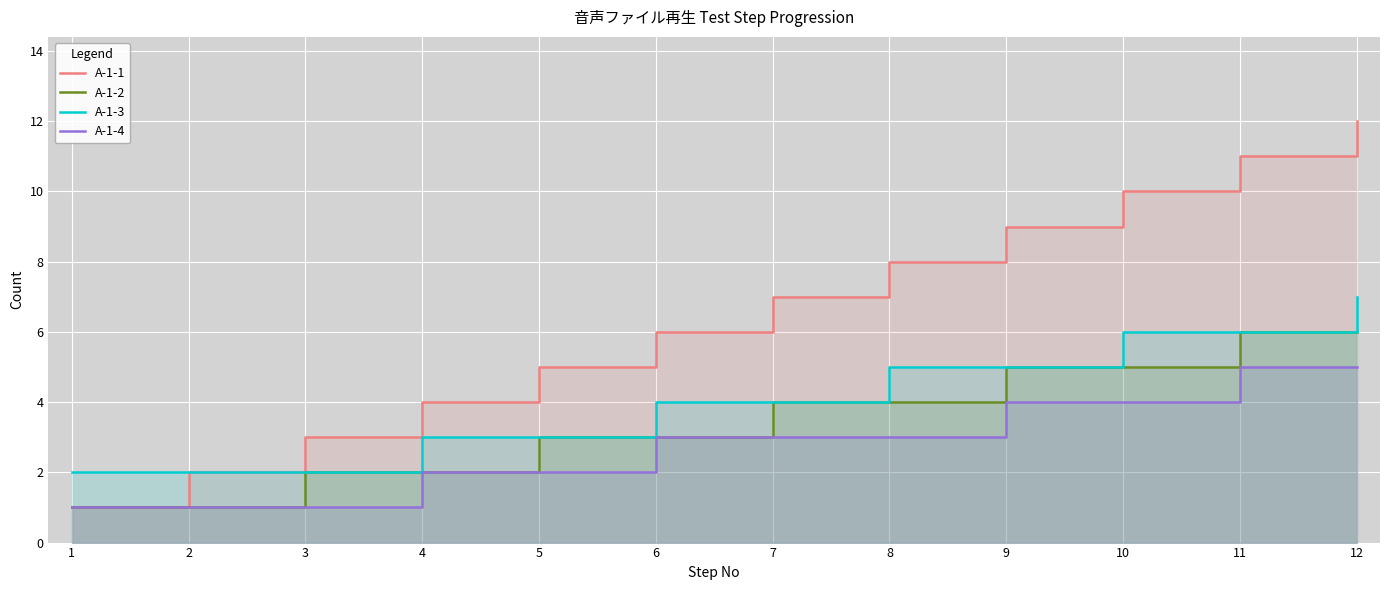

Which has a higher value, 6 or 8?

8